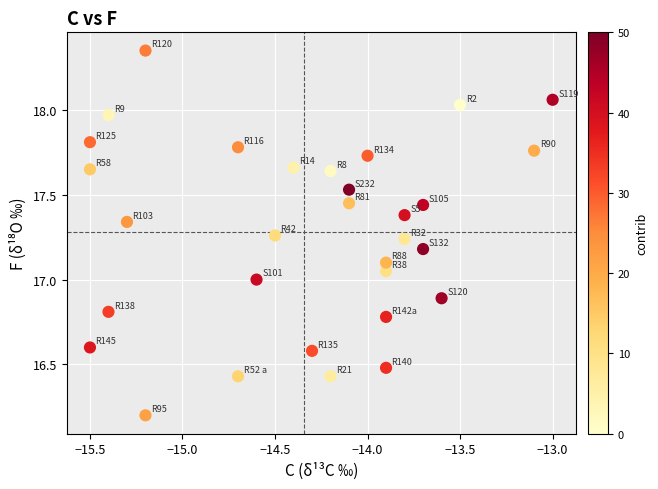

What is the range of X values (max minus min)?

2.5